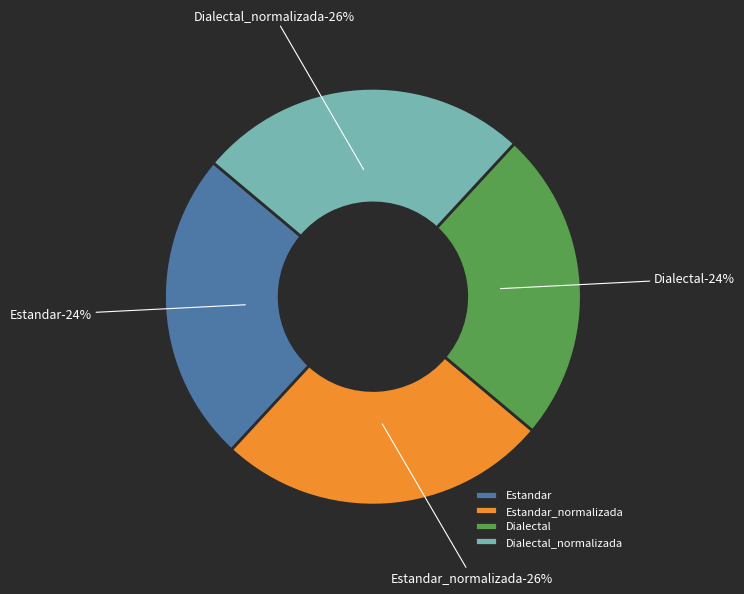

How many slices are in this pie chart?

4